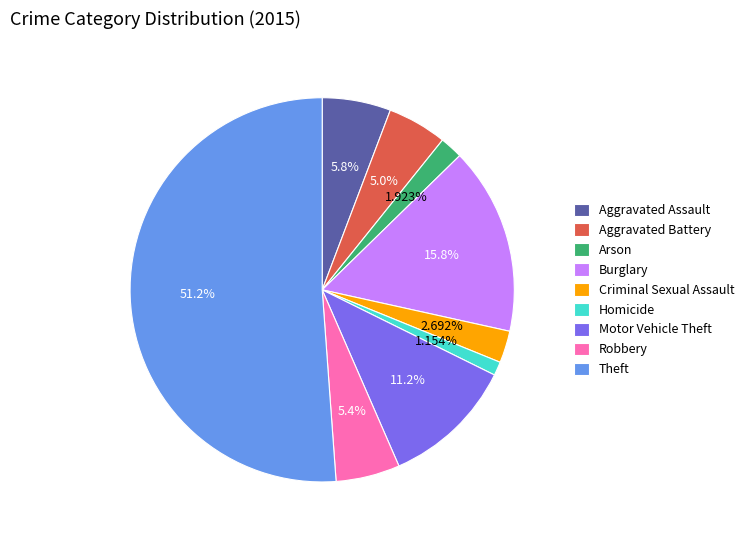

Does Aggravated Assault account for over 50% of the chart?

No